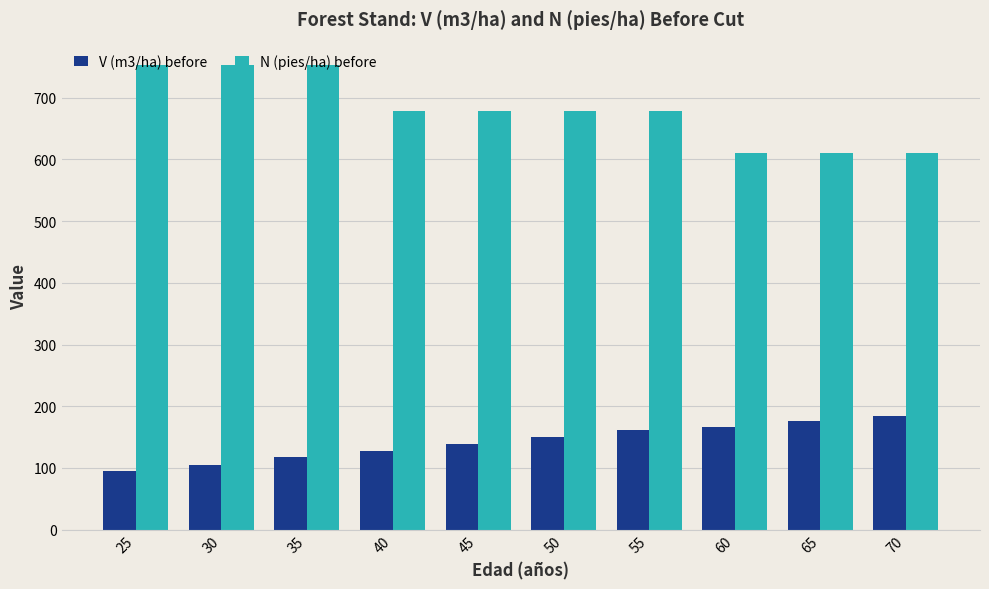

Count the number of categories in the chart.

10